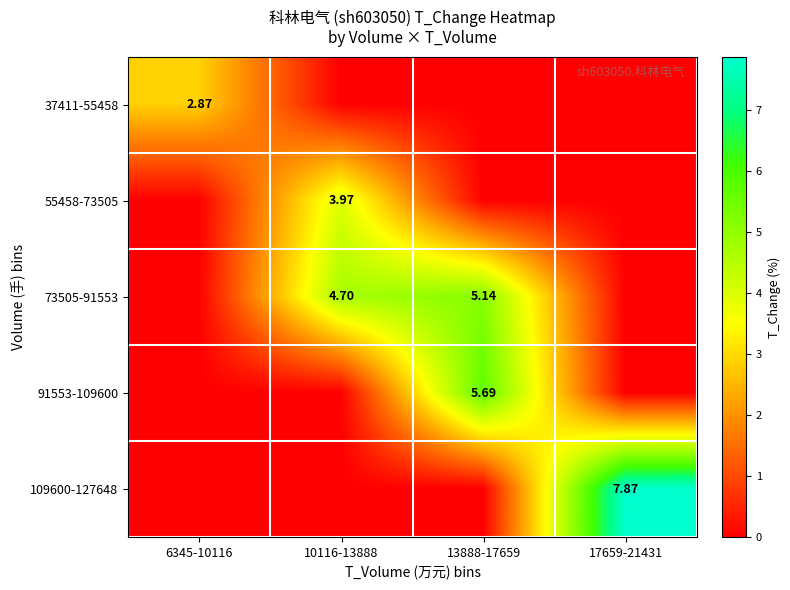

The 109600-127648 series shows 0.0 at 6345-10116. True or false?

True